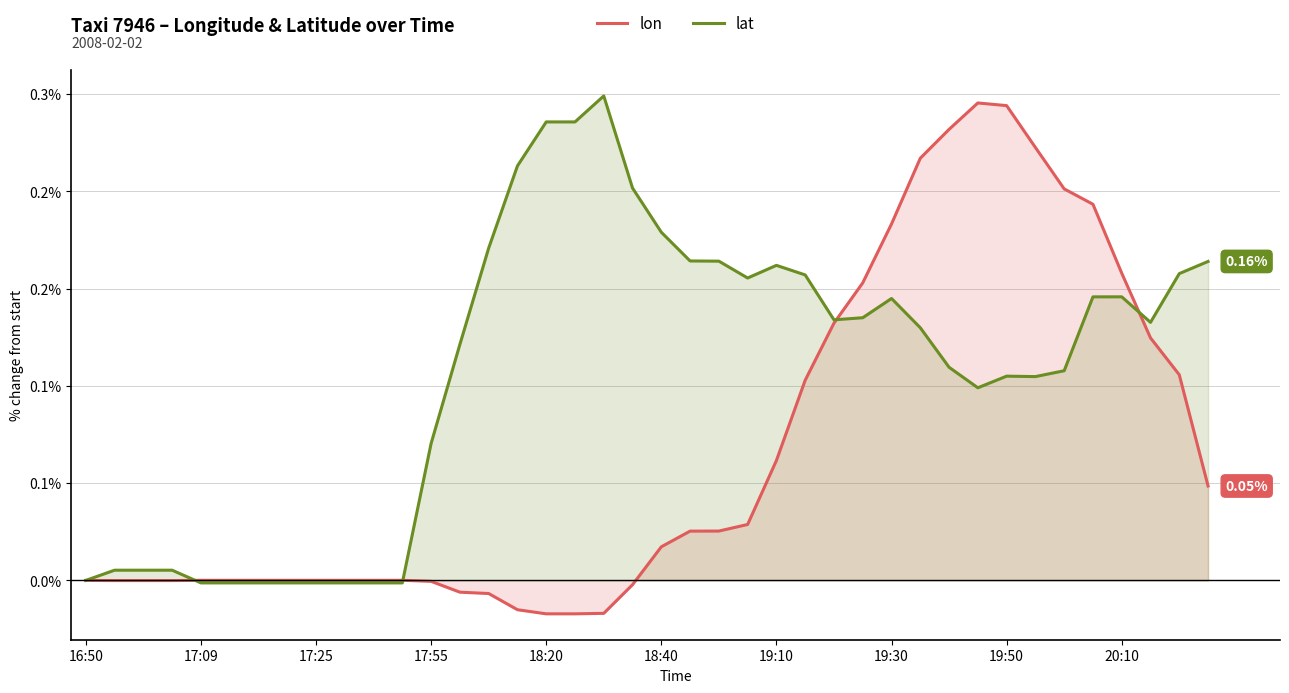

Is it true that lat equals 0.2 at 19?

True